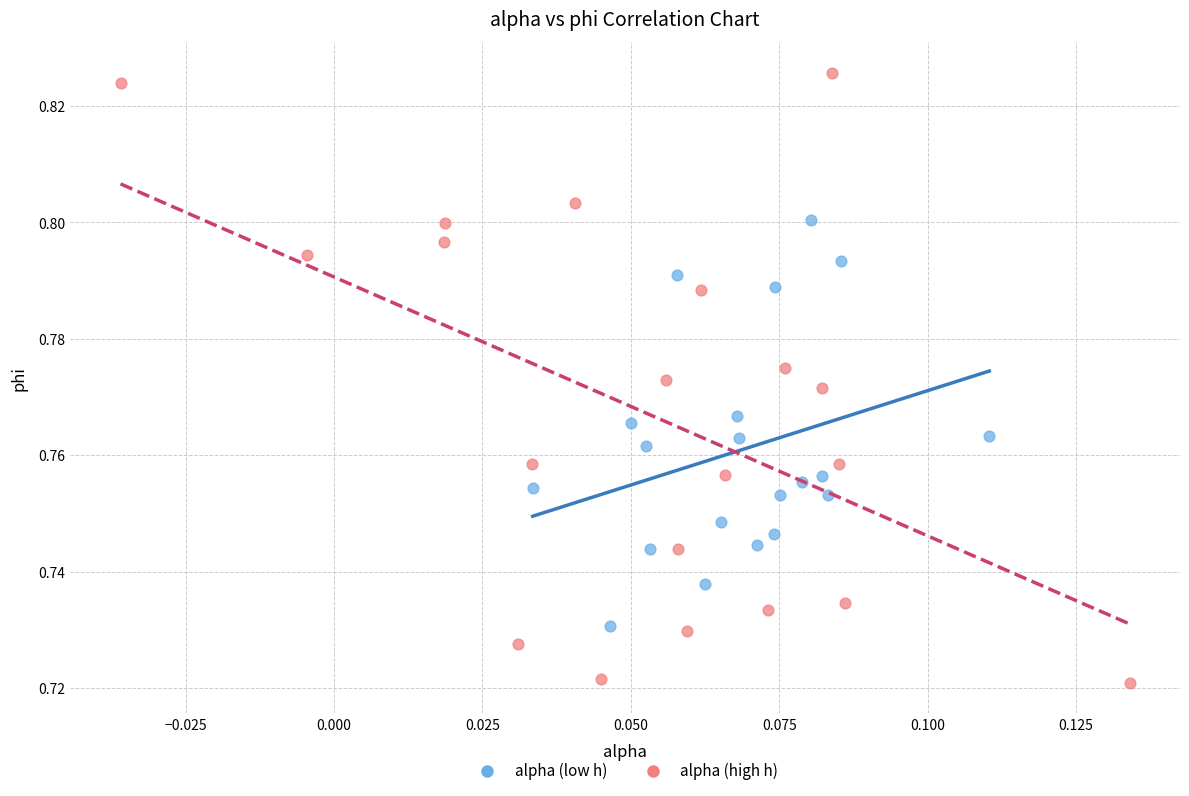

Which series has the largest Y range (max minus min)?

alpha (high h)